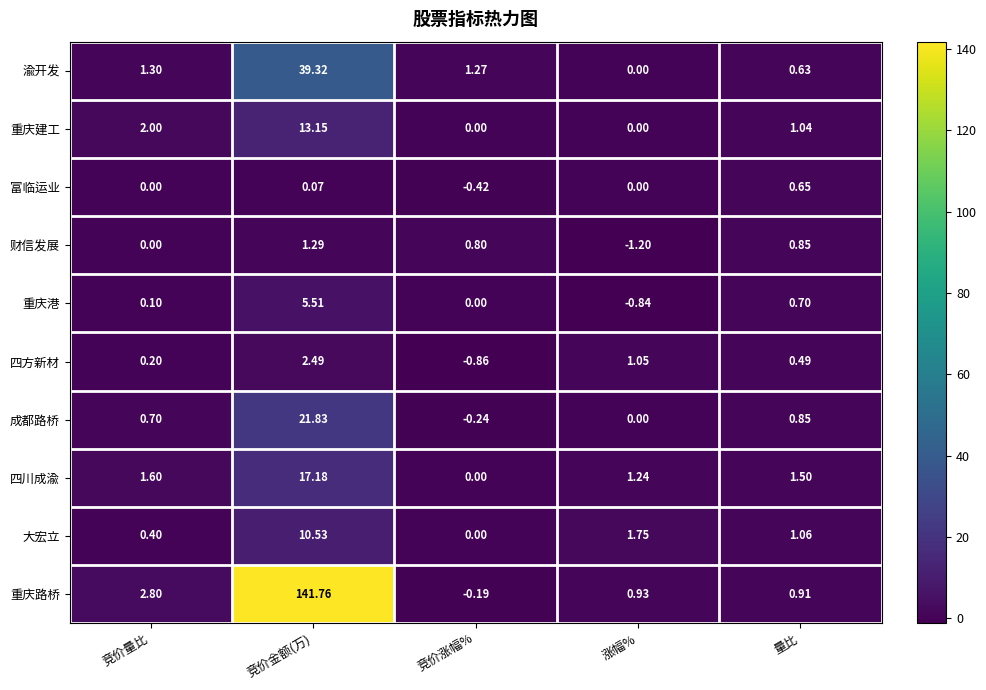

Which label corresponds to the largest value in the chart?

竞价金额(万)